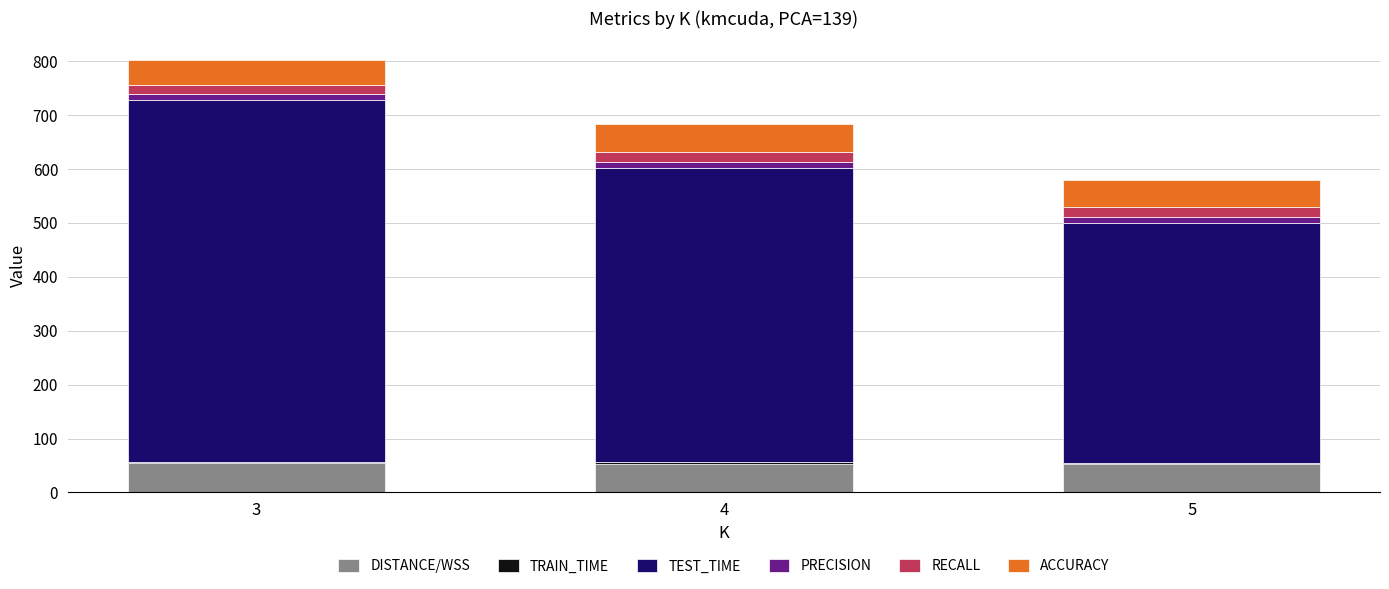

At which category is the sum across all series the highest?

3